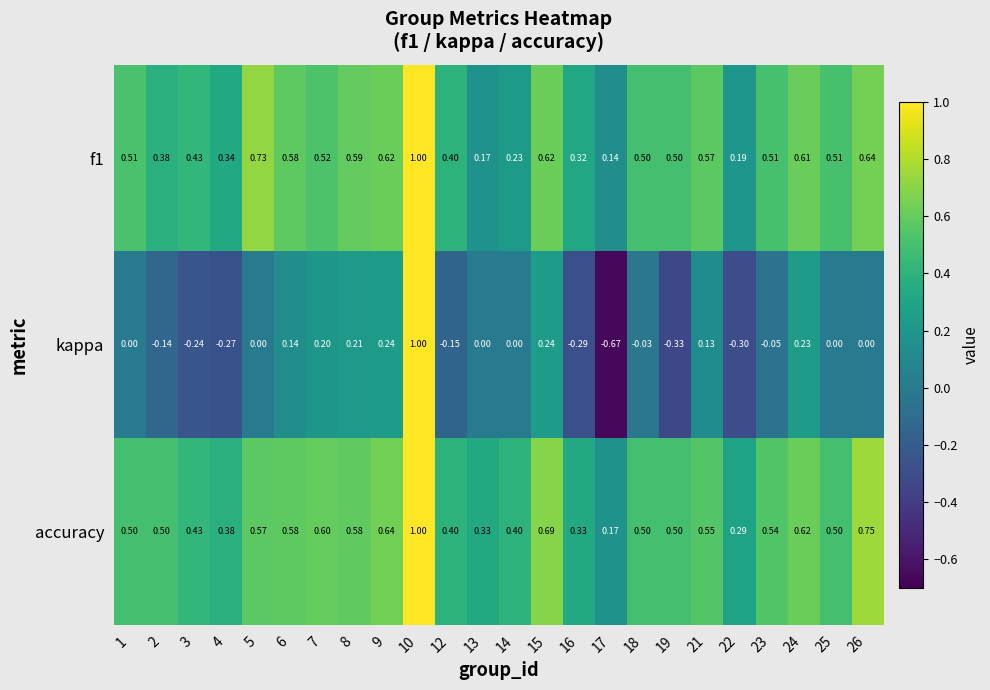

Which category has the lowest value across all series?

17